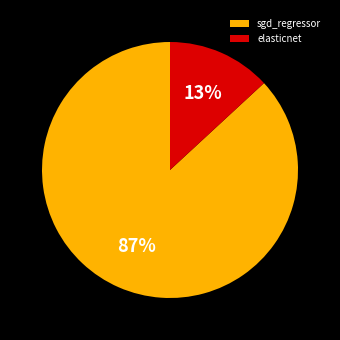

Is it true that sgd_regressor is 87% of the pie?

True